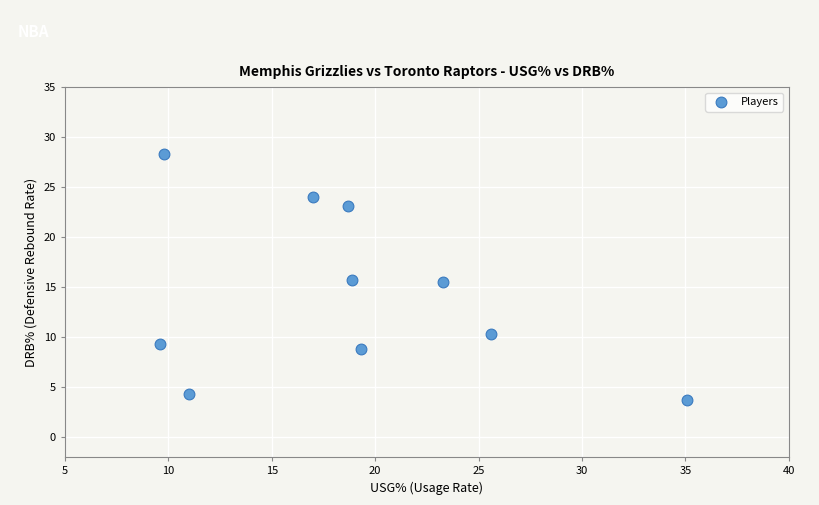

What is the average Y value?

14.3